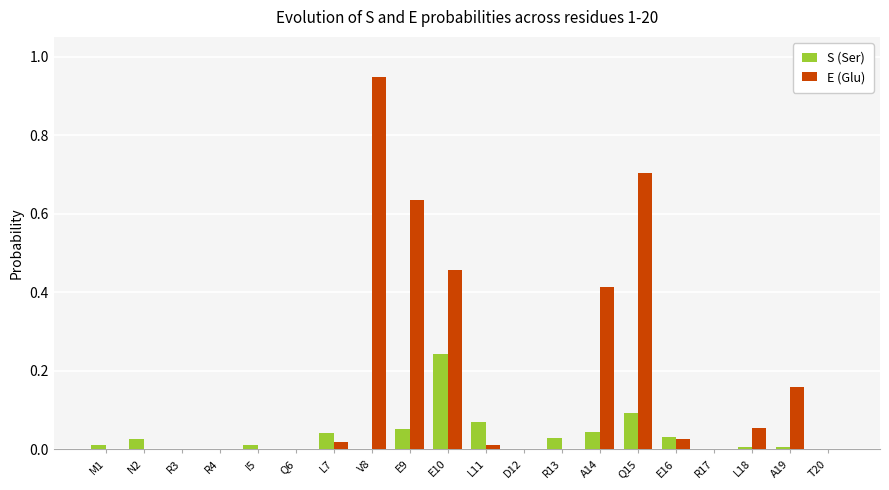

At which category does the chart reach its peak across all series?

V8